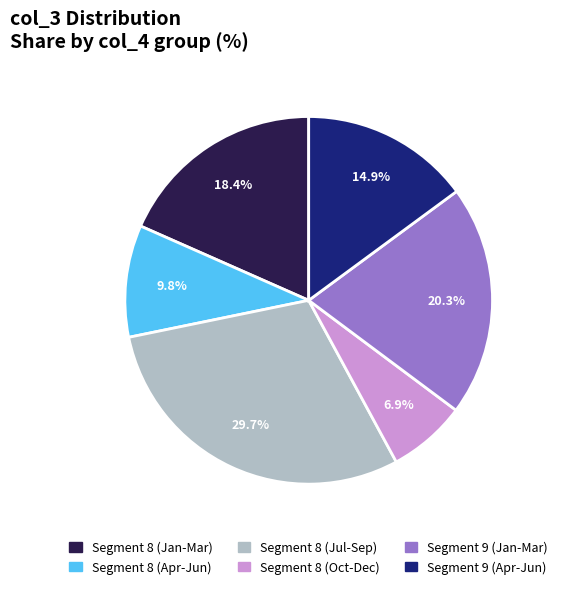

Rank the categories by value from highest to lowest.

Segment 8 (Jul-Sep), Segment 9 (Jan-Mar), Segment 8 (Jan-Mar), Segment 9 (Apr-Jun), Segment 8 (Apr-Jun), Segment 8 (Oct-Dec)